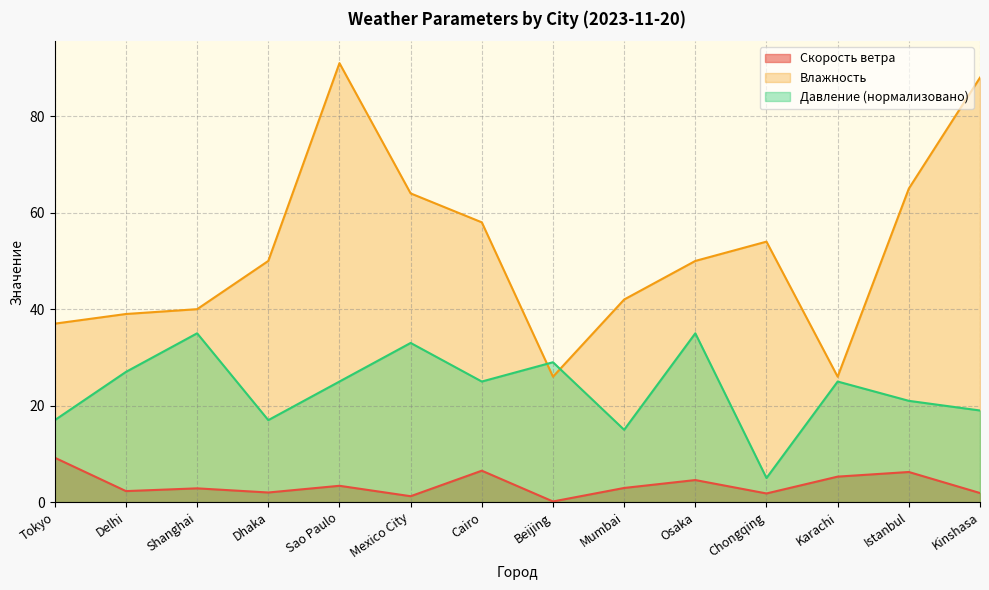

Which has a higher value, Osaka or Sao Paulo?

Osaka